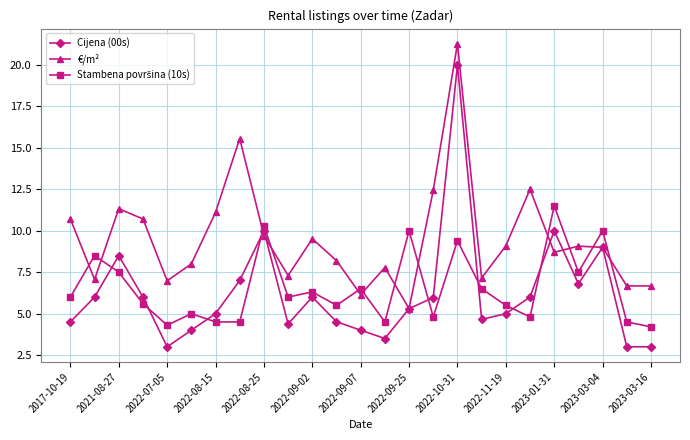

Count the number of data series in this chart.

3